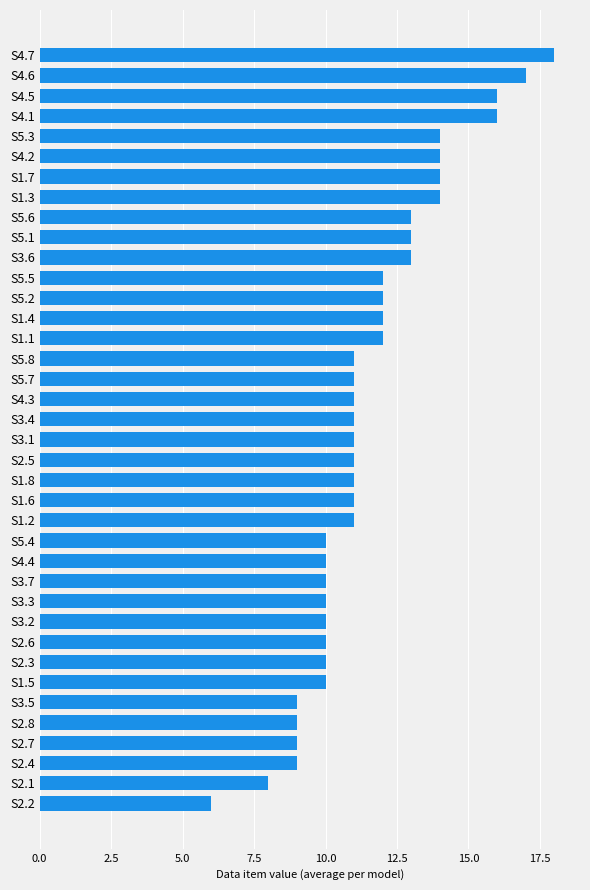

What is the maximum value shown in the chart?

18